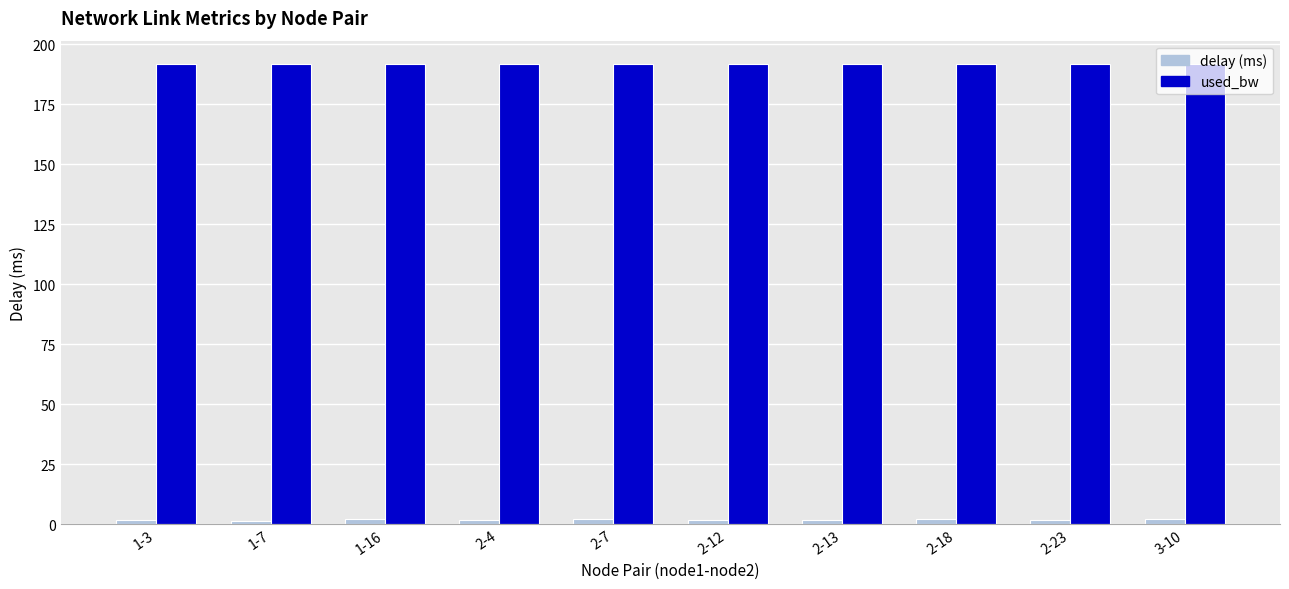

What is the maximum value shown in the chart?

191.9